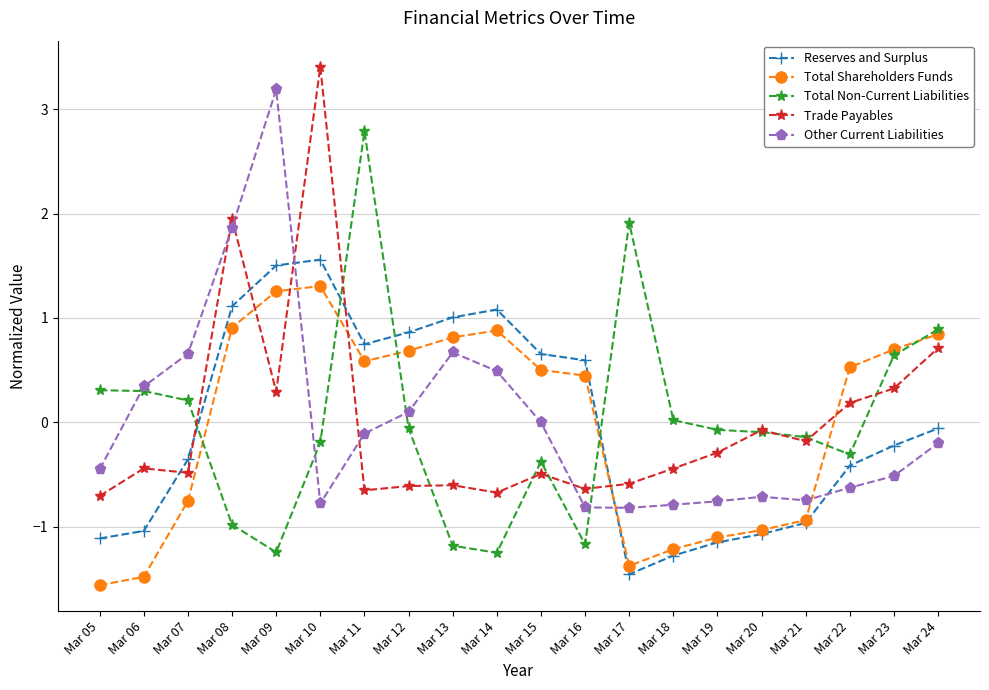

At which category is the sum across all series the highest?

Mar 10